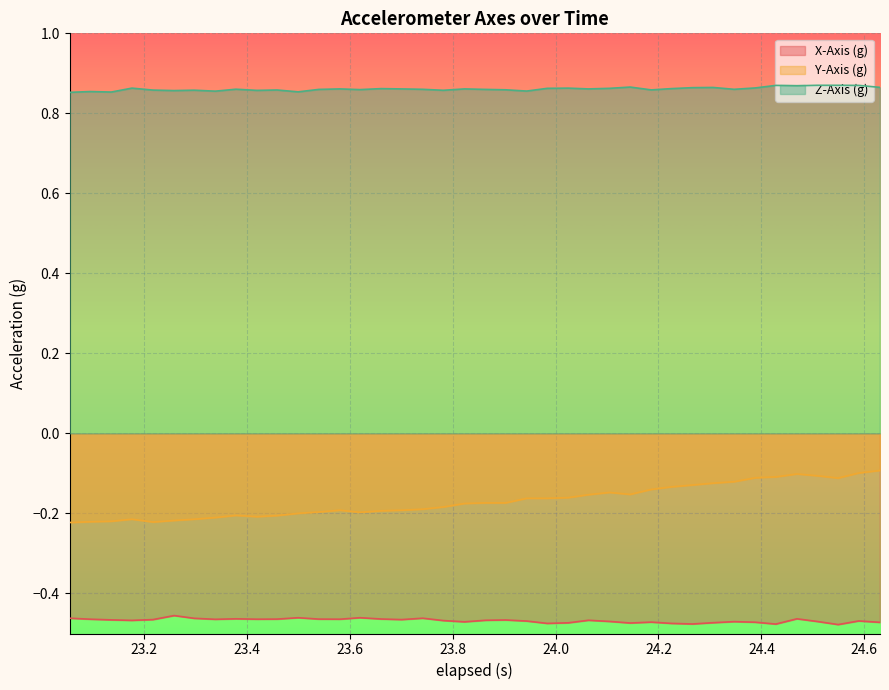

Reading left to right, extract all data points from this chart.

X-Axis (g): -0.5	-0.5	-0.5	-0.5	-0.5	-0.5	-0.5	-0.5	-0.5	-0.5	-0.5	-0.5	-0.5	-0.5	-0.5	-0.5	-0.5	-0.5	-0.5	-0.5	-0.5	-0.5	-0.5	-0.5	-0.5	-0.5	-0.5	-0.5	-0.5	-0.5	-0.5	-0.5	-0.5	-0.5	-0.5	-0.5	-0.5	-0.5	-0.5	-0.5
Y-Axis (g): -0.2	-0.2	-0.2	-0.2	-0.2	-0.2	-0.2	-0.2	-0.2	-0.2	-0.2	-0.2	-0.2	-0.2	-0.2	-0.2	-0.2	-0.2	-0.2	-0.2	-0.2	-0.2	-0.2	-0.2	-0.2	-0.2	-0.1	-0.2	-0.1	-0.1	-0.1	-0.1	-0.1	-0.1	-0.1	-0.1	-0.1	-0.1	-0.1	-0.1
Z-Axis (g): 0.9	0.9	0.9	0.9	0.9	0.9	0.9	0.9	0.9	0.9	0.9	0.9	0.9	0.9	0.9	0.9	0.9	0.9	0.9	0.9	0.9	0.9	0.9	0.9	0.9	0.9	0.9	0.9	0.9	0.9	0.9	0.9	0.9	0.9	0.9	0.9	0.9	0.9	0.9	0.9